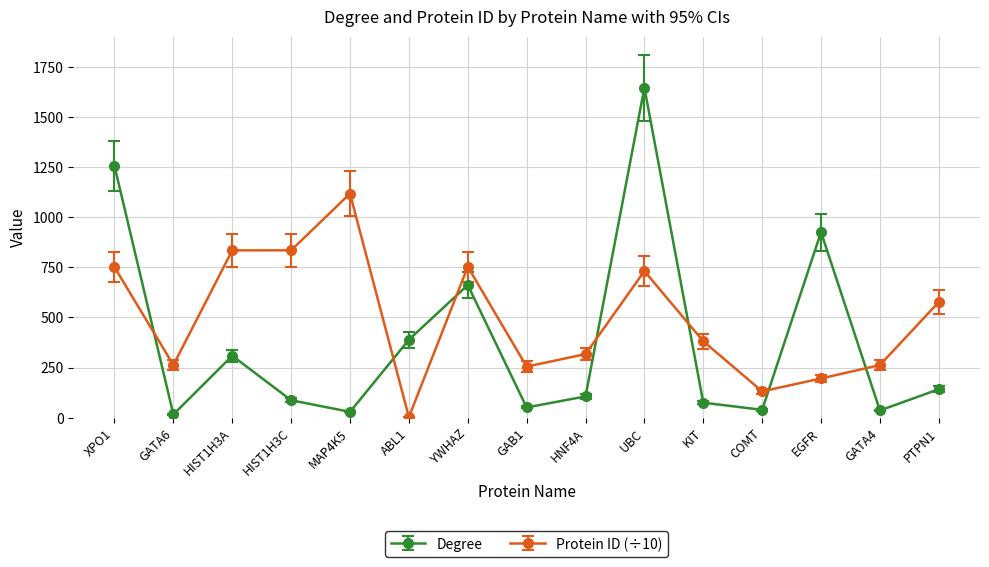

True or false: Protein ID (÷10) and Degree intersect in this chart.

True